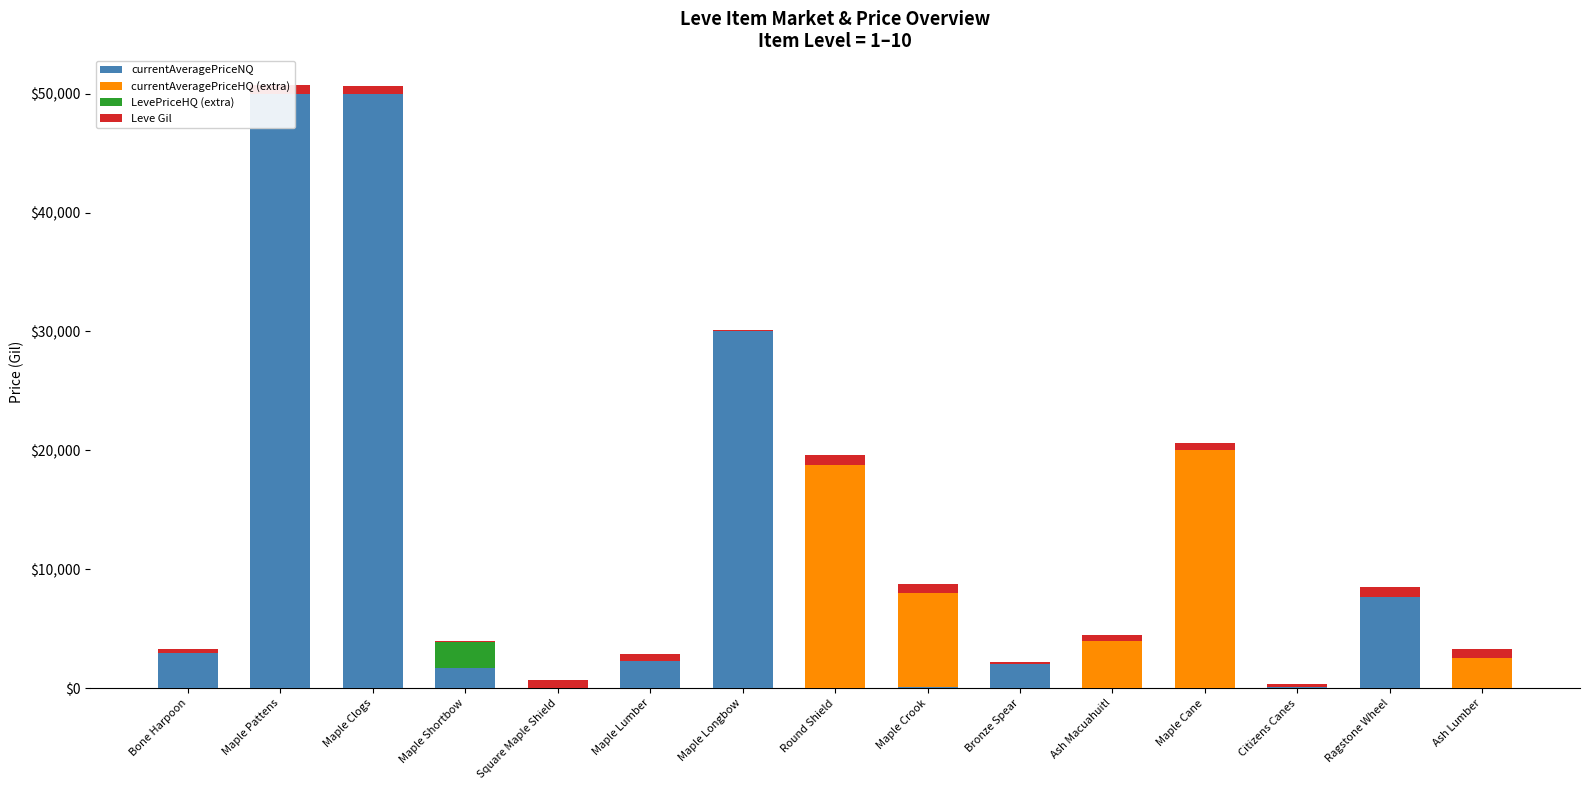

What is the label of the 6th bar from the right?

Bronze Spear